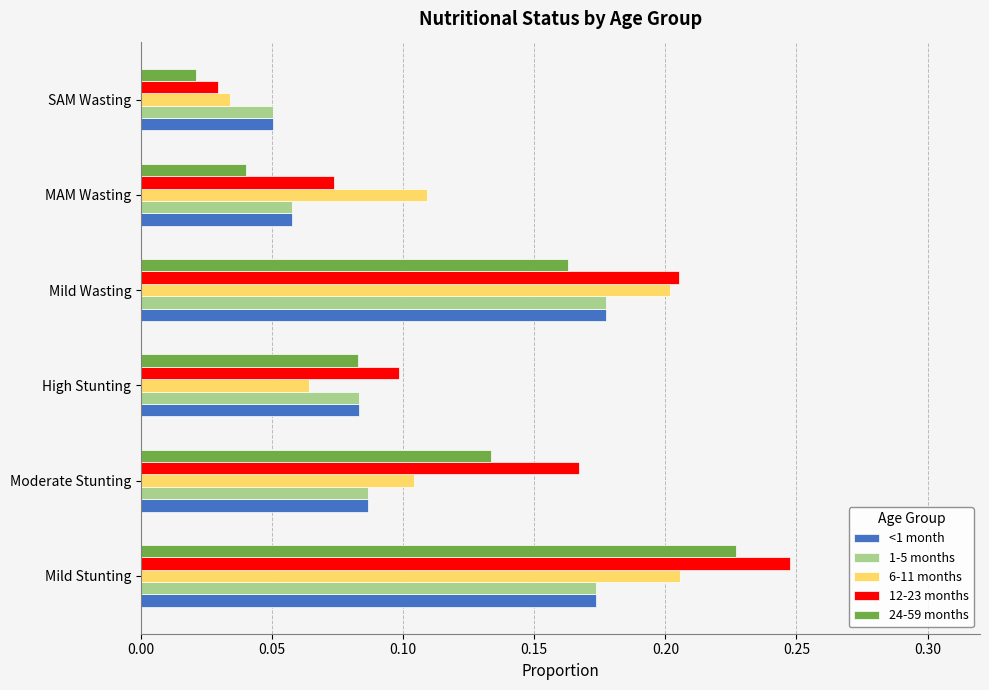

Is it true that 1-5 months equals 0.3 at Mild Stunting?

False